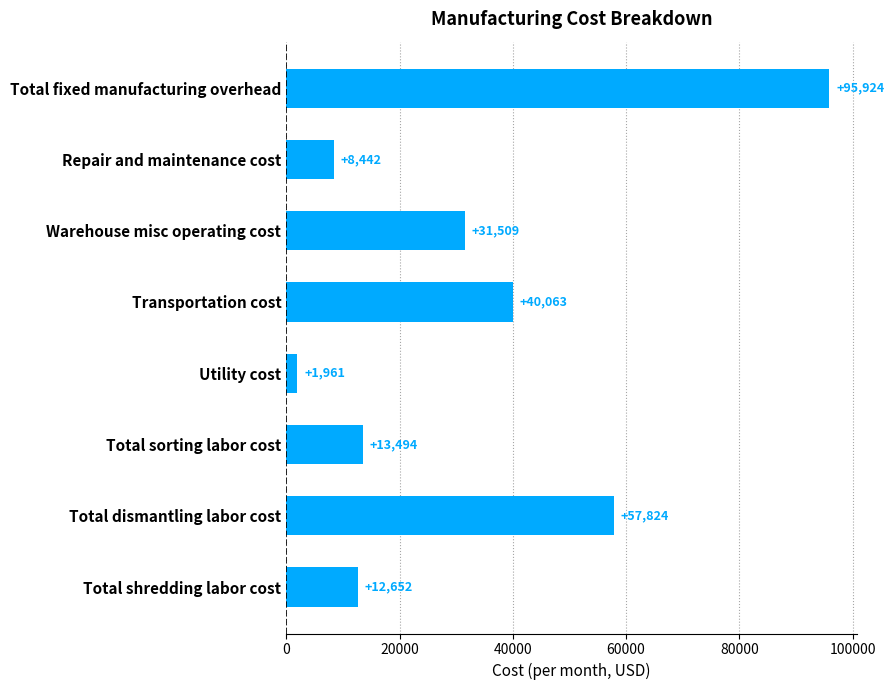

At which label is the value closest to 48942?

Transportation cost